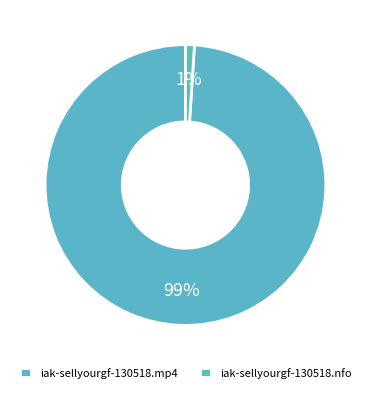

What portion of the pie excludes iak-sellyourgf-130518.nfo?

99.0%